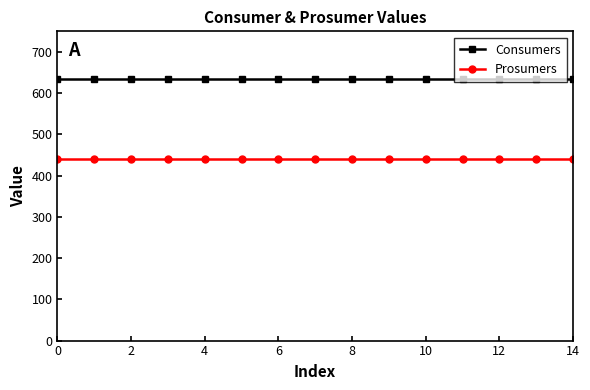

What is the greatest value displayed?

635